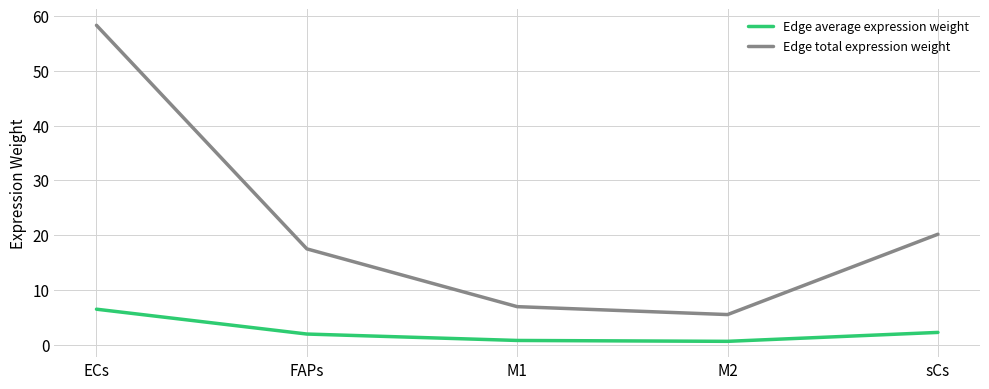

What is the smallest value displayed?

0.6